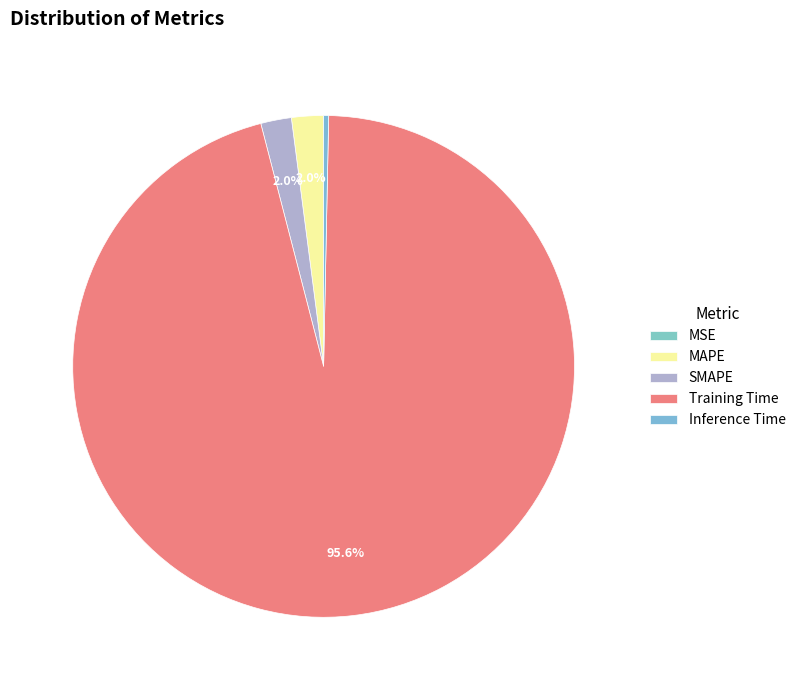

How many slices are in this pie chart?

5